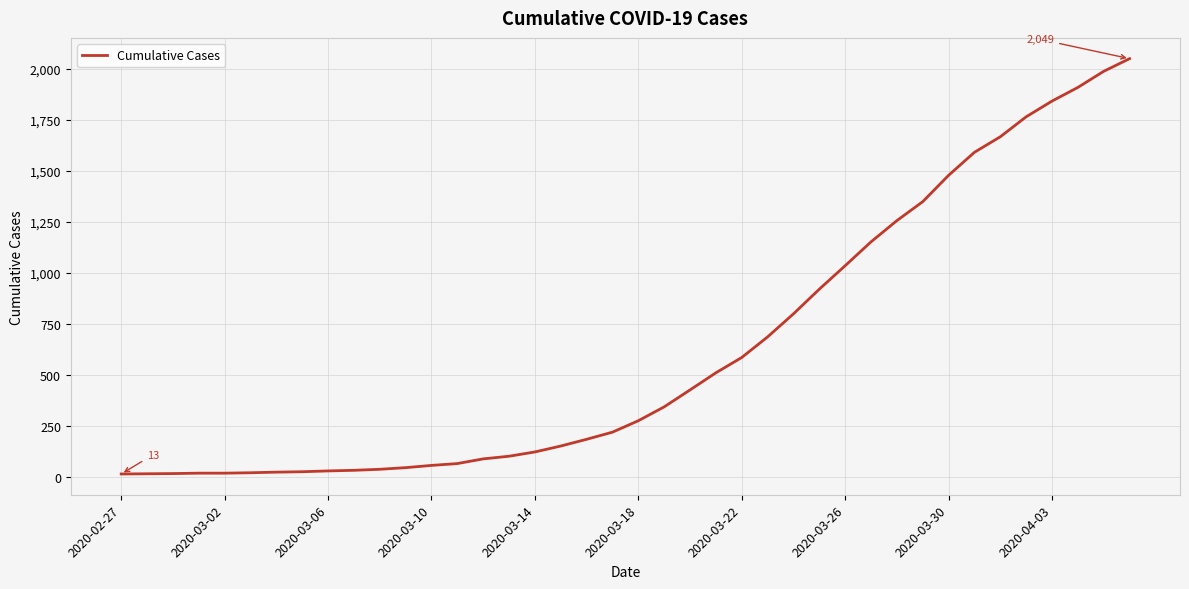

Does the chart have visible grid lines?

Yes